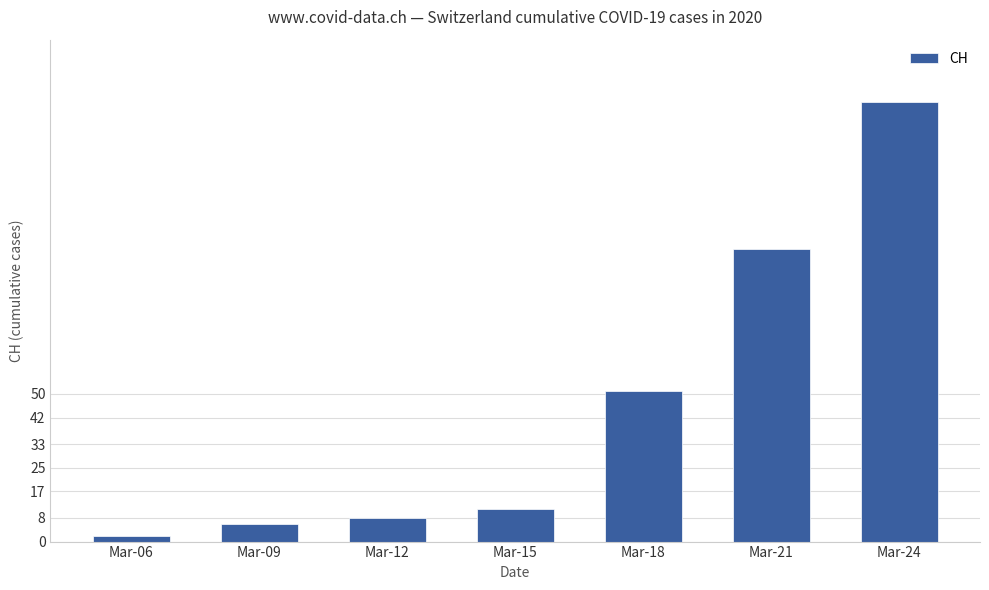

What is the value of the 7th bar from the left?

149